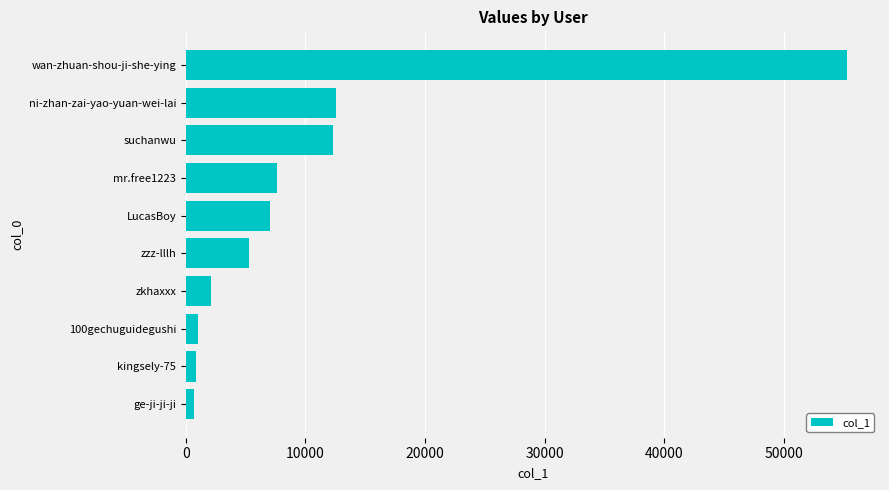

What value does the data have at LucasBoy?

7043